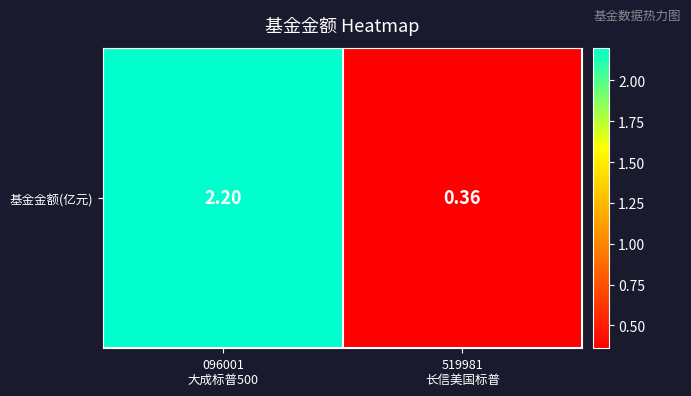

List the labels in order of value, largest first.

096001
大成标普500, 519981
长信美国标普